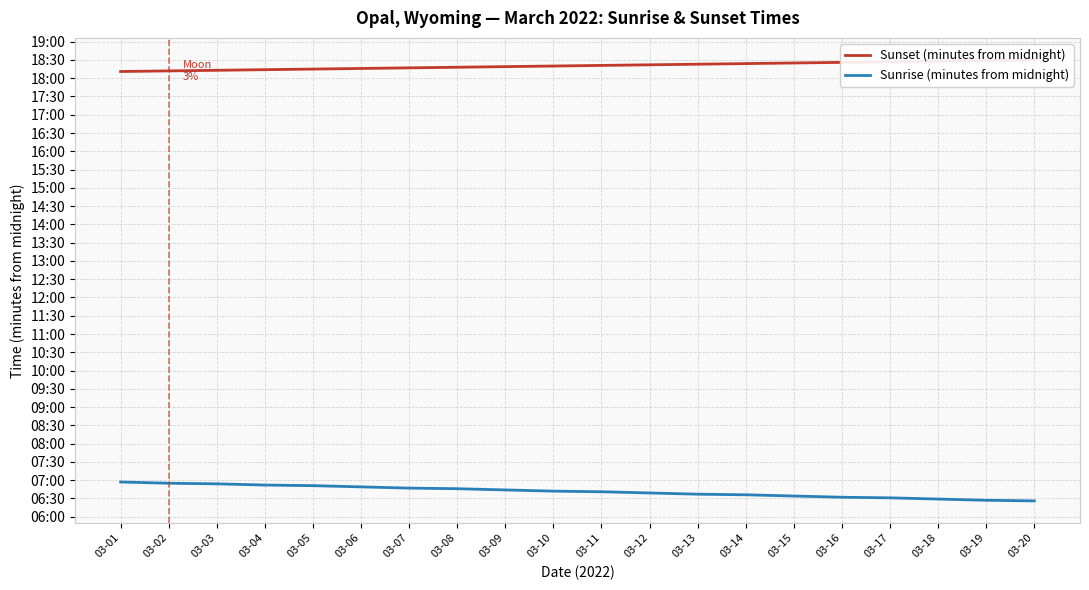

Rank the series by their maximum value, from lowest to highest.

Sunrise (minutes from midnight), Sunset (minutes from midnight)